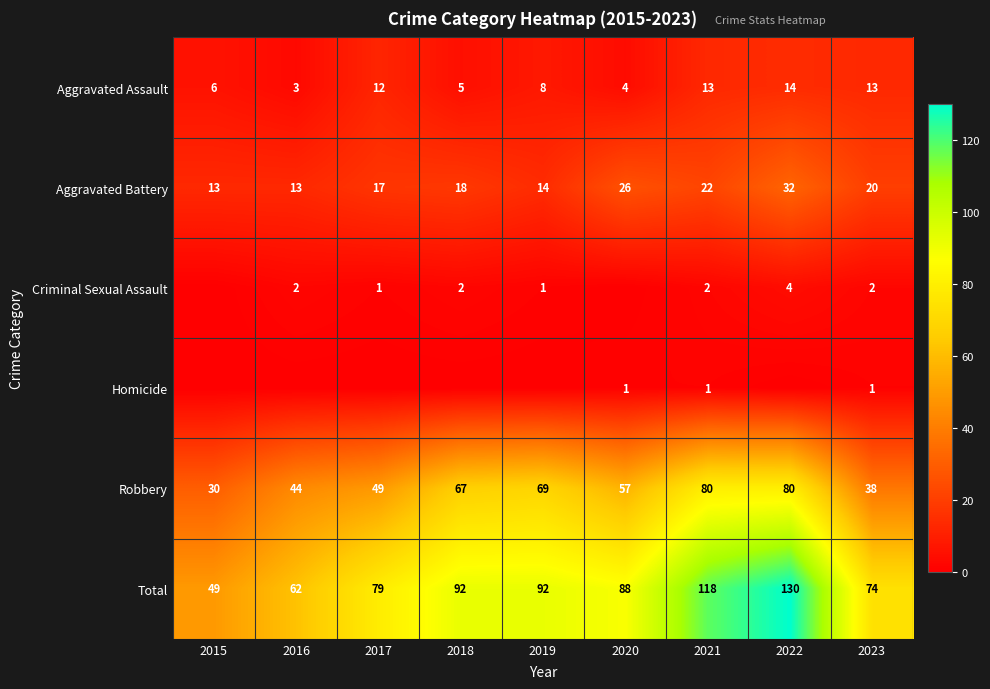

What is the sum of all Aggravated Assault values?

78